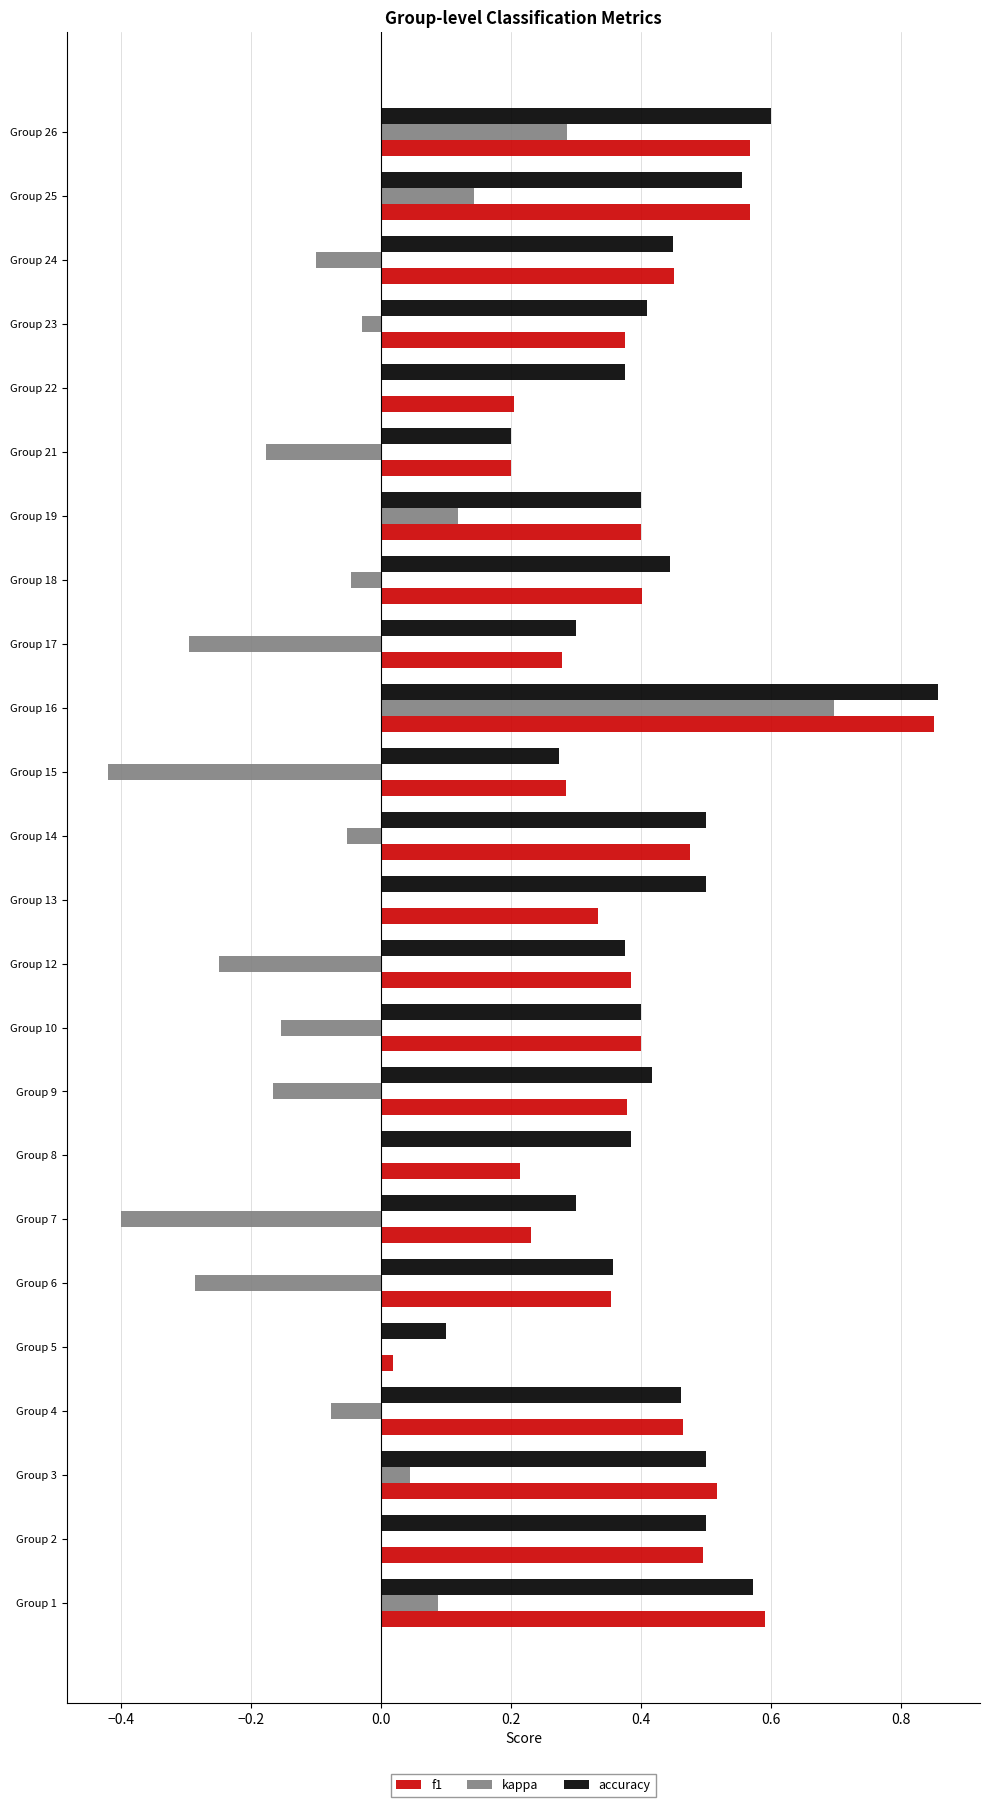

Which series changed the most between Group 16 and Group 19?

kappa